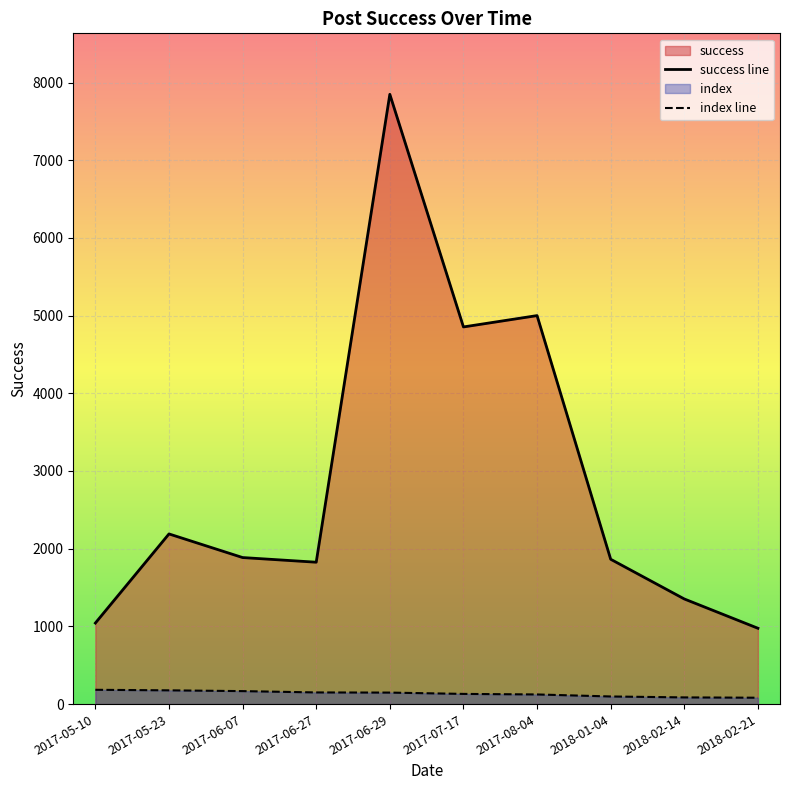

What is the minimum value shown in the chart?

82